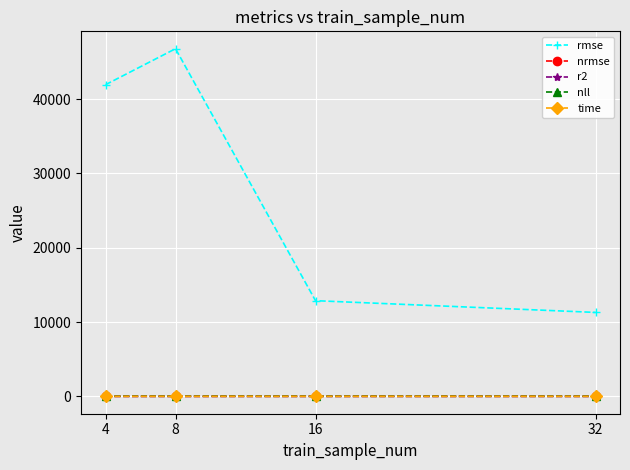

What is the value of the rmse point at the 3rd from the left?

12871.4